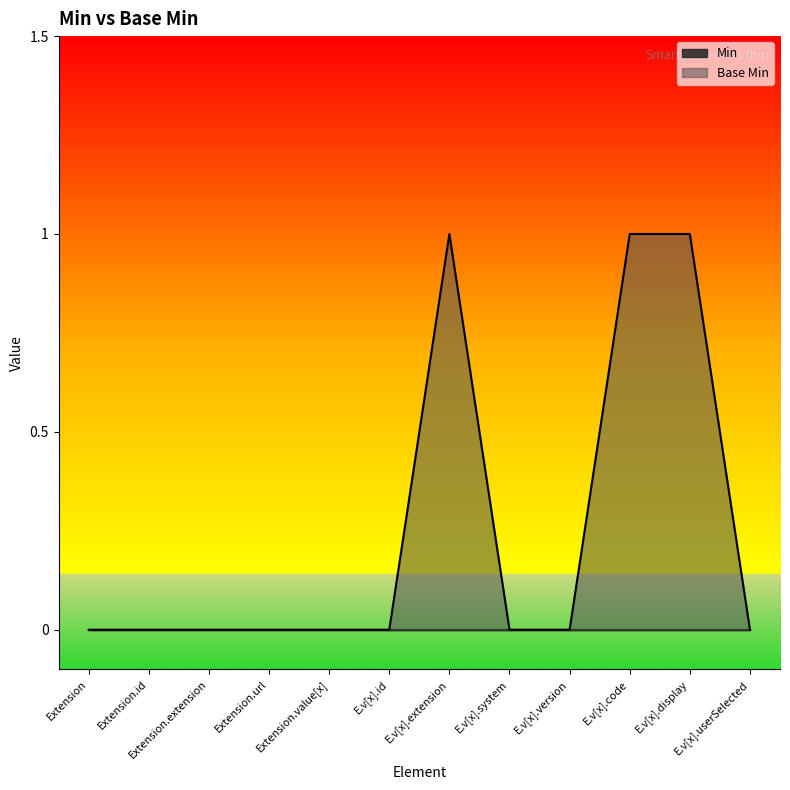

What position from the right is E.v[x].extension?

6